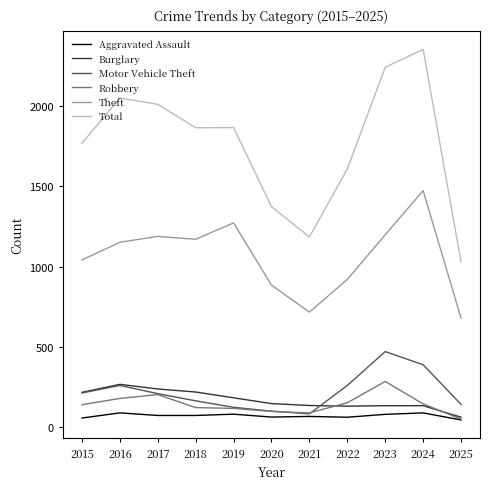

What is the average value of the Robbery series?

143